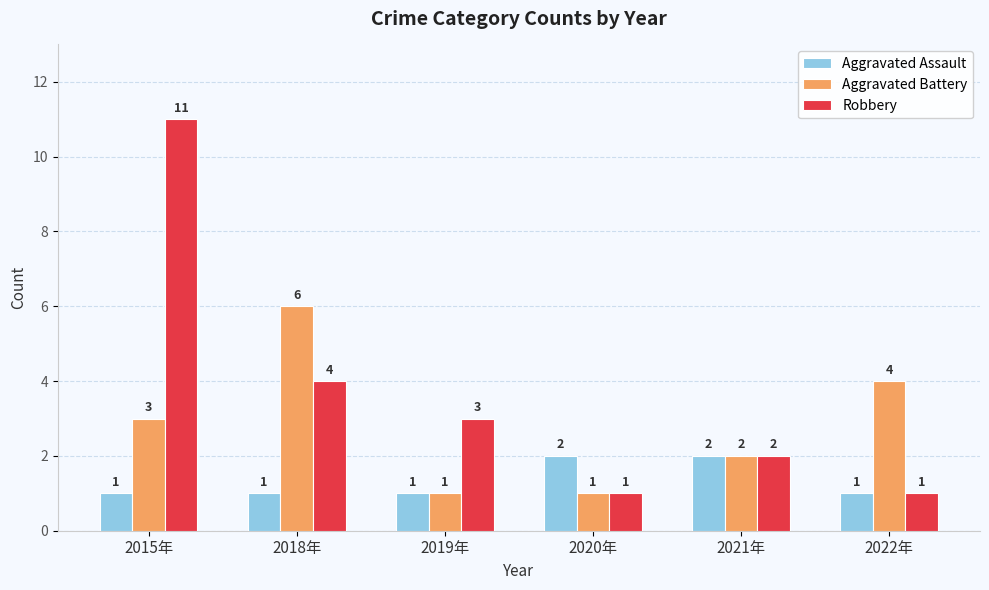

Reading left to right, transcribe all the data shown in this chart.

Aggravated Assault: 2015年=1	2018年=1	2019年=1	2020年=2	2021年=2	2022年=1
Aggravated Battery: 2015年=3	2018年=6	2019年=1	2020年=1	2021年=2	2022年=4
Robbery: 2015年=11	2018年=4	2019年=3	2020年=1	2021年=2	2022年=1